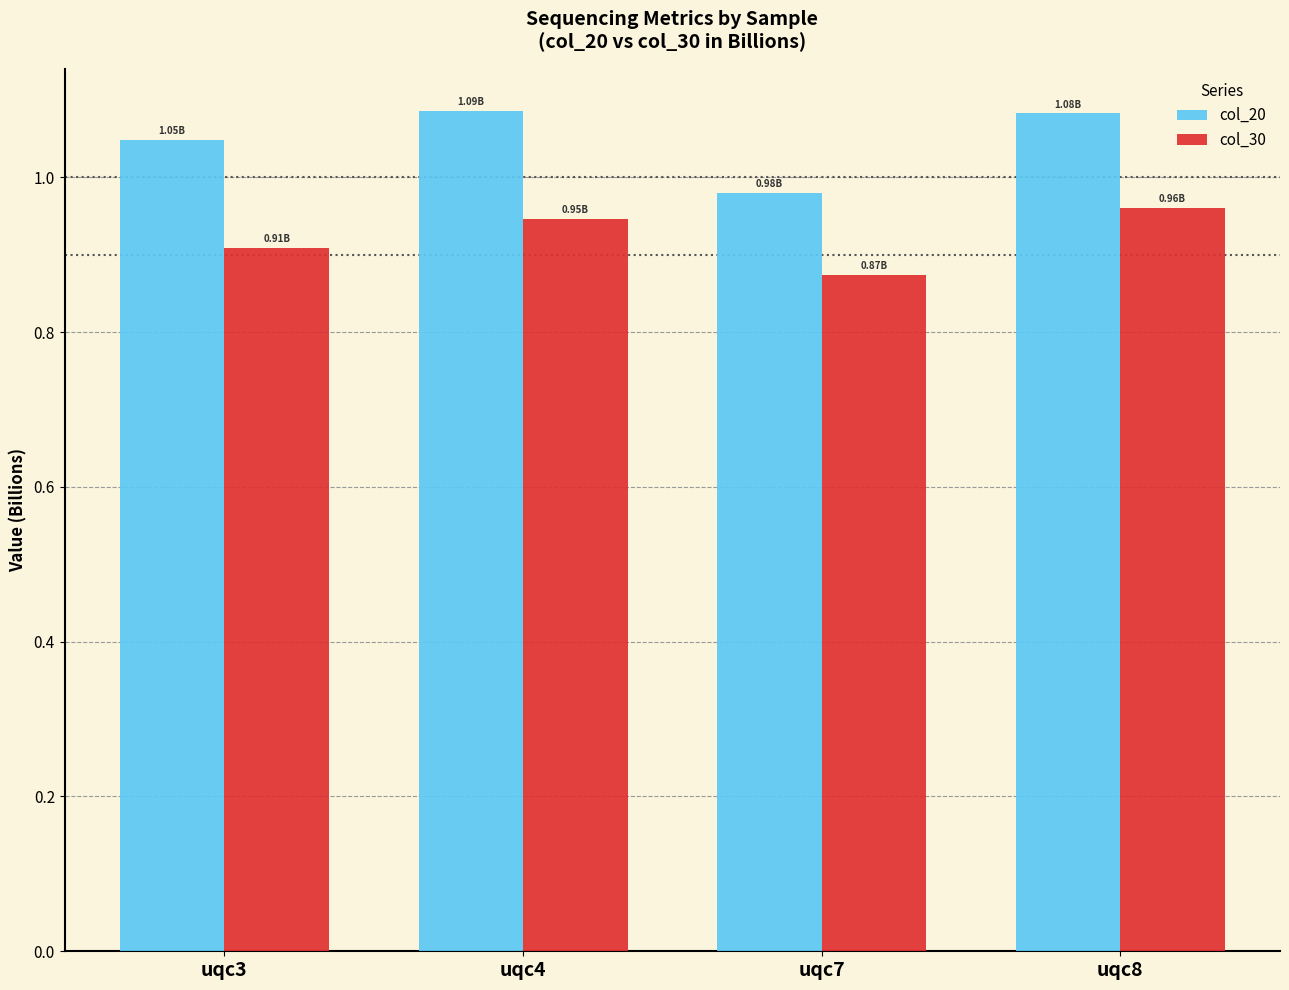

What is the sum of the col_20 values at uqc8 and uqc4?

2.2